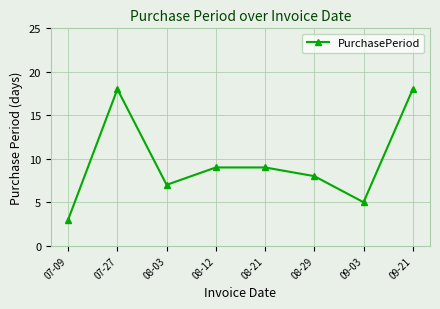

What is the sum of all values?

77